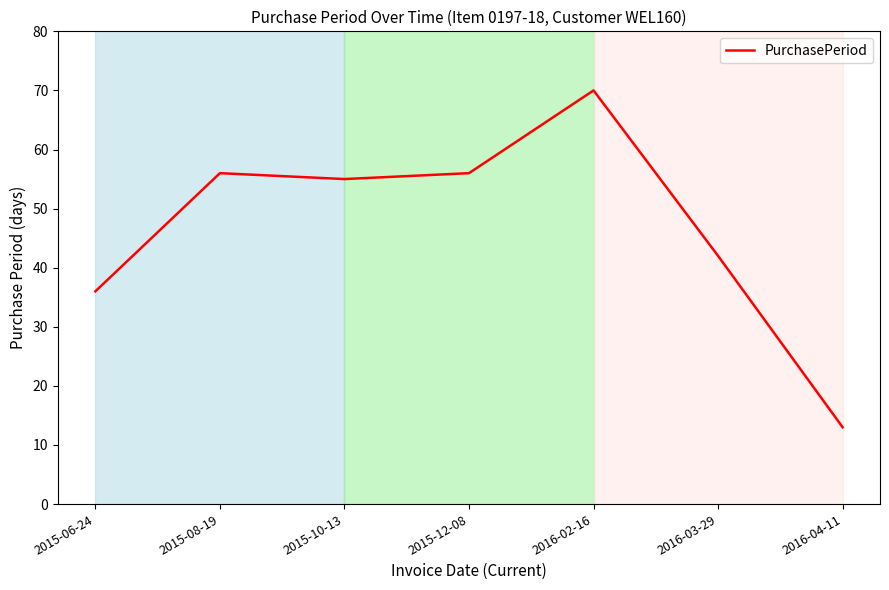

What is the ratio of the value at 2015-08-19 to the value at 2015-06-24?

1.6